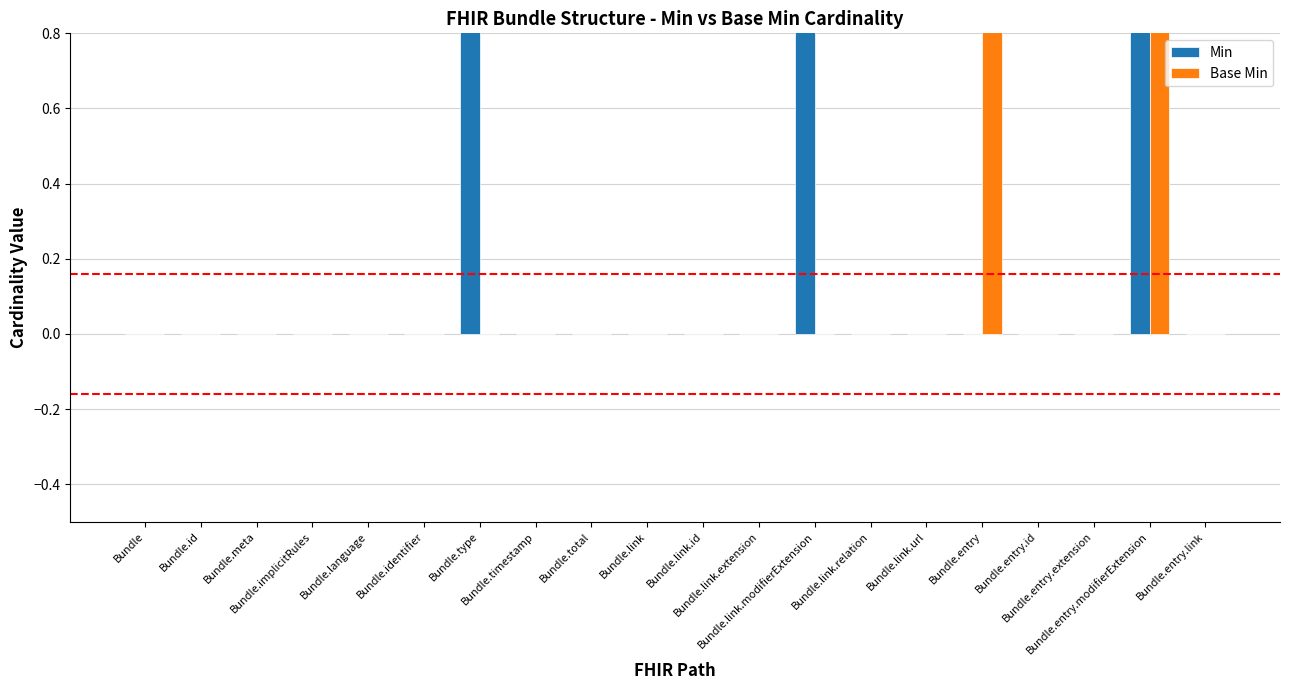

What position from the right is Bundle.id?

19